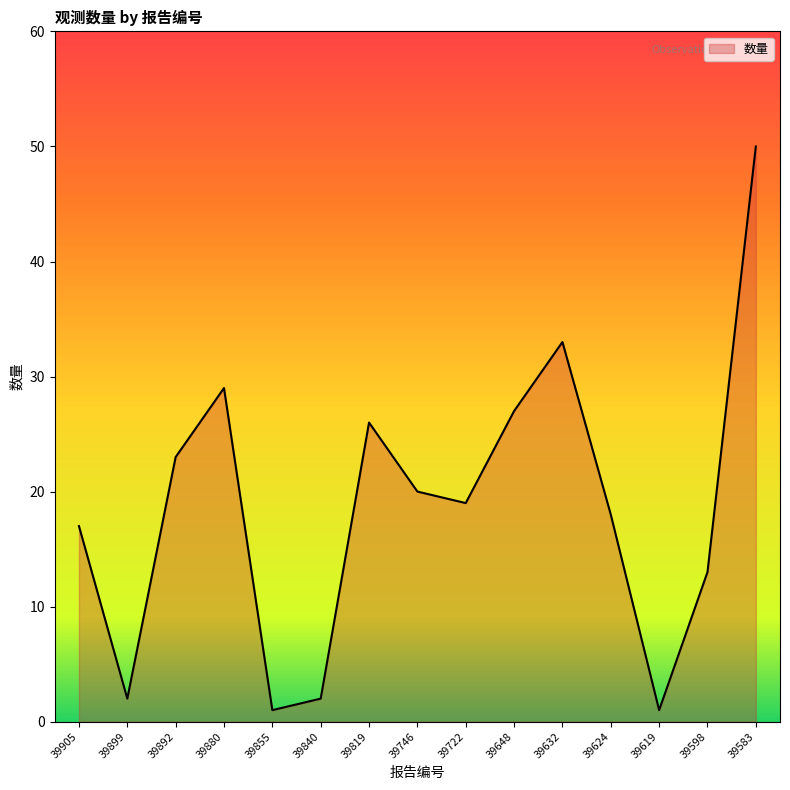

Which category has the highest value across all series?

39583